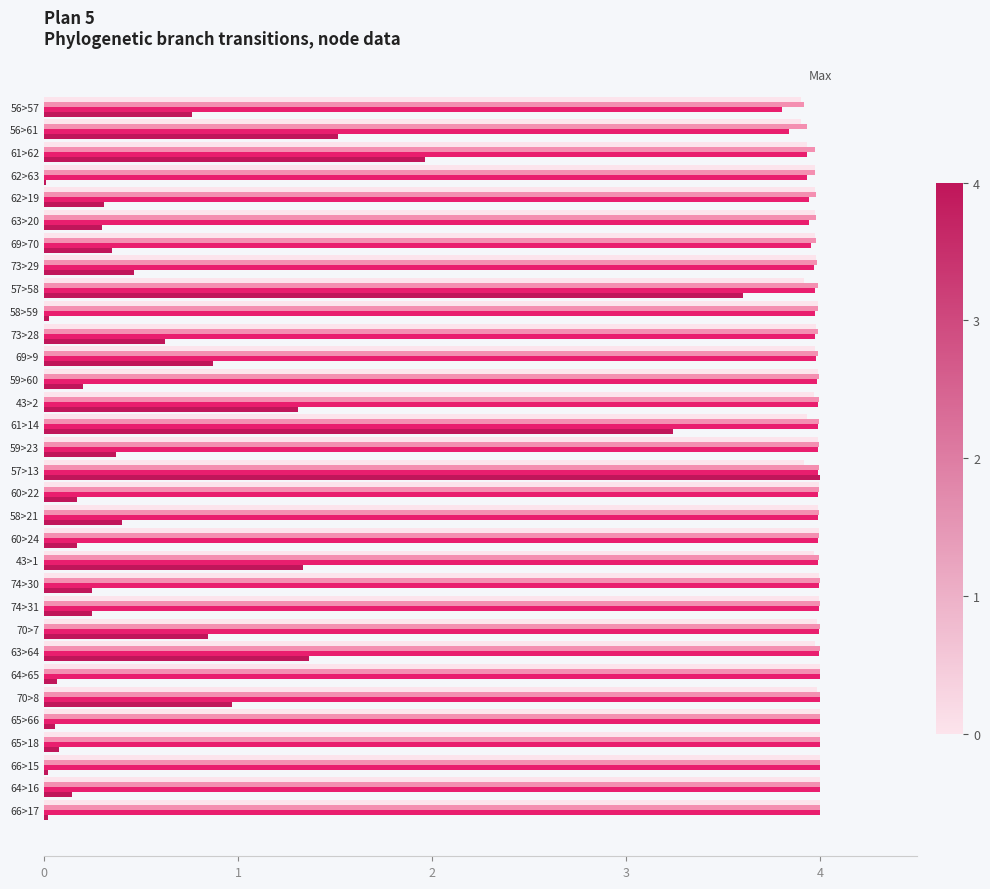

What is the total value across all series at 59>23?

12.3